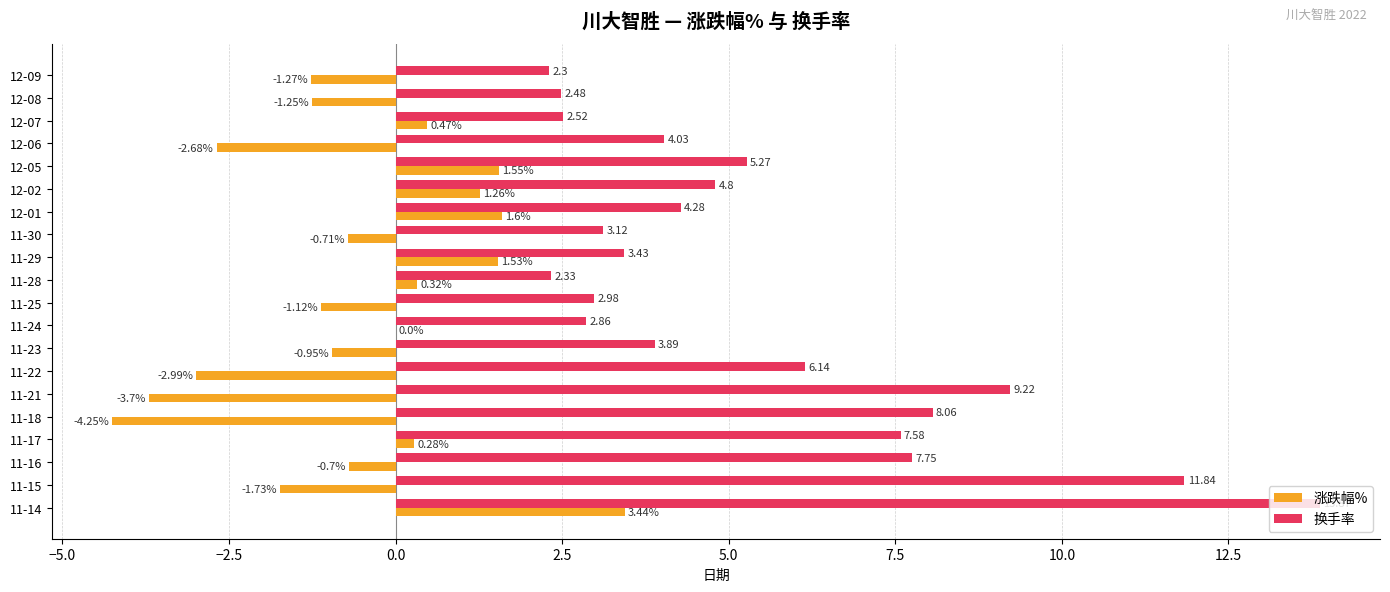

What is the sum of the 涨跌幅% values at 12-01 and 12-05?

3.2